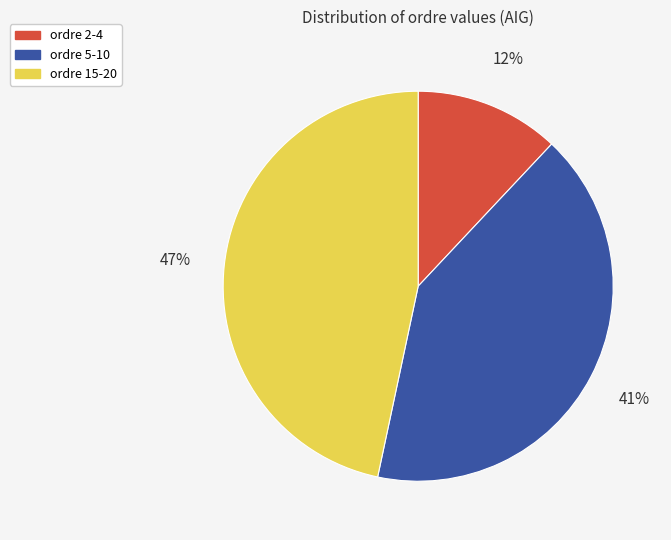

To the nearest percent, what is the difference between the largest and smallest slice percentages?

35%